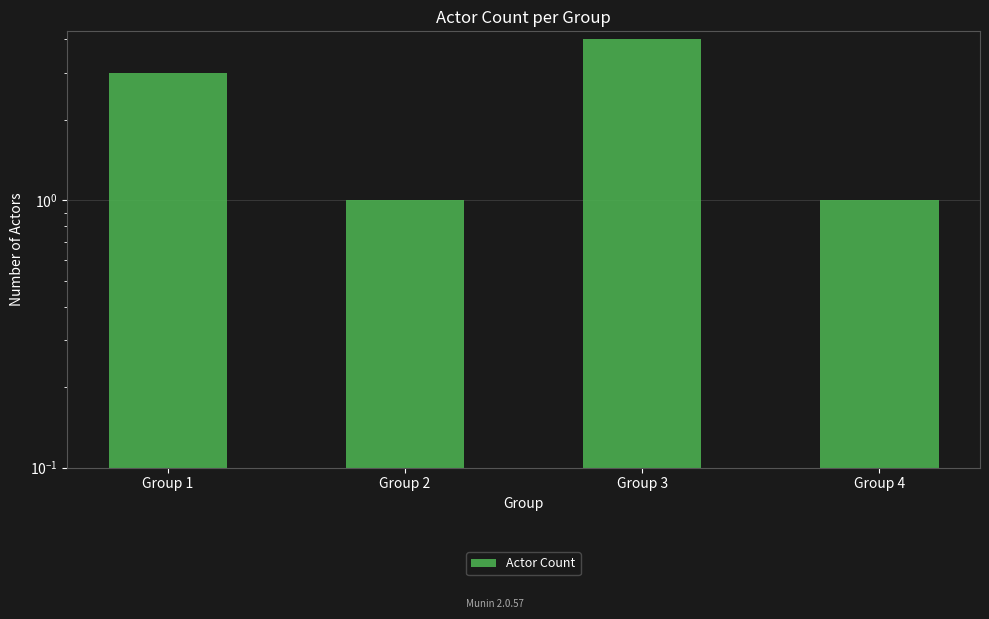

Is it true that the value at Group 2 is 0?

False